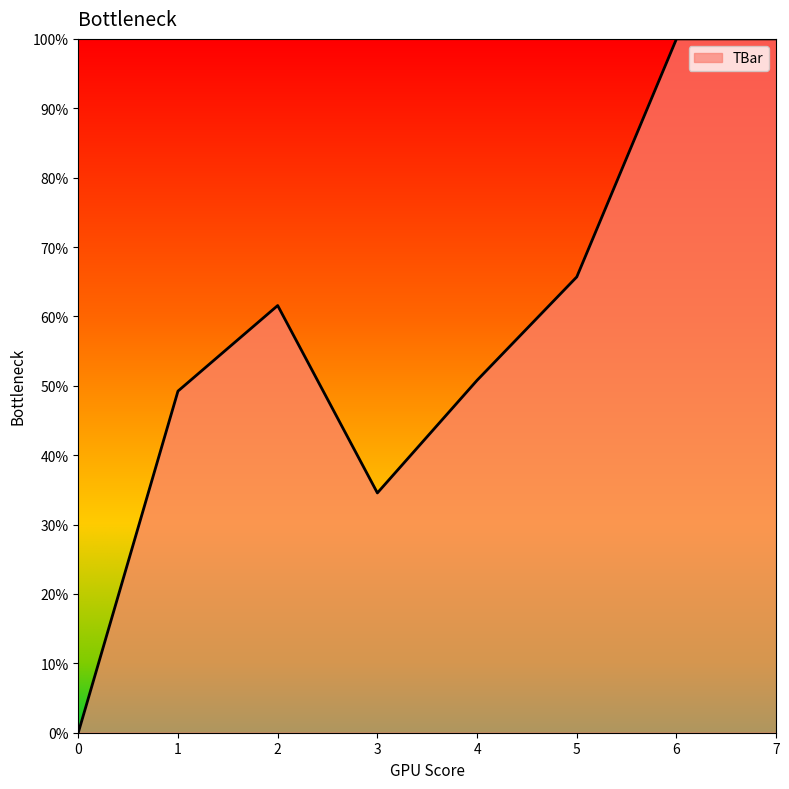

Rank the categories by value from lowest to highest.

0, 3, 1, 4, 2, 5, 6, 7